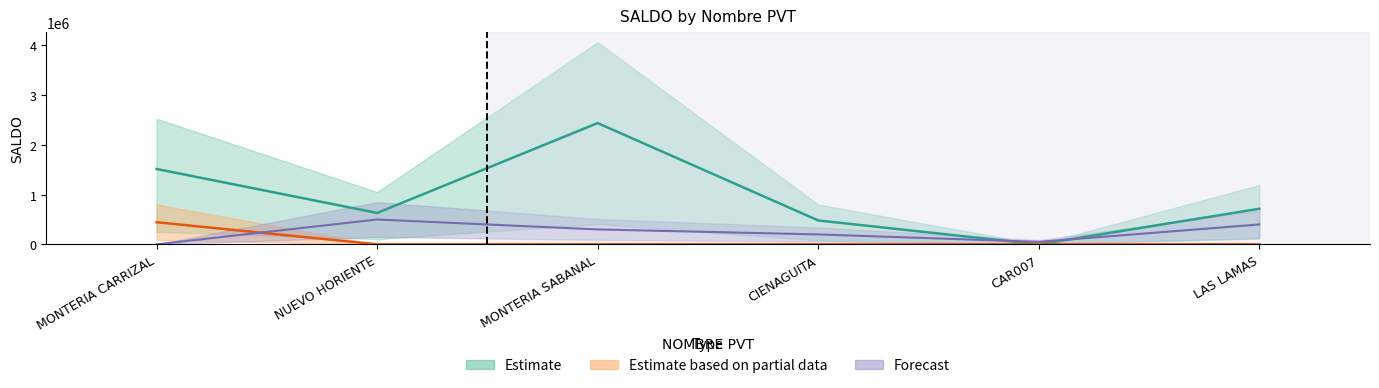

True or false: Estimate based on partial data and Estimate cross at least once.

False